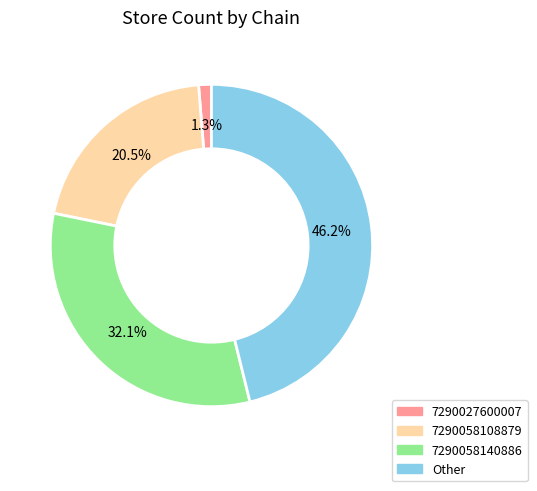

What portion of the pie excludes Other?

53.8%